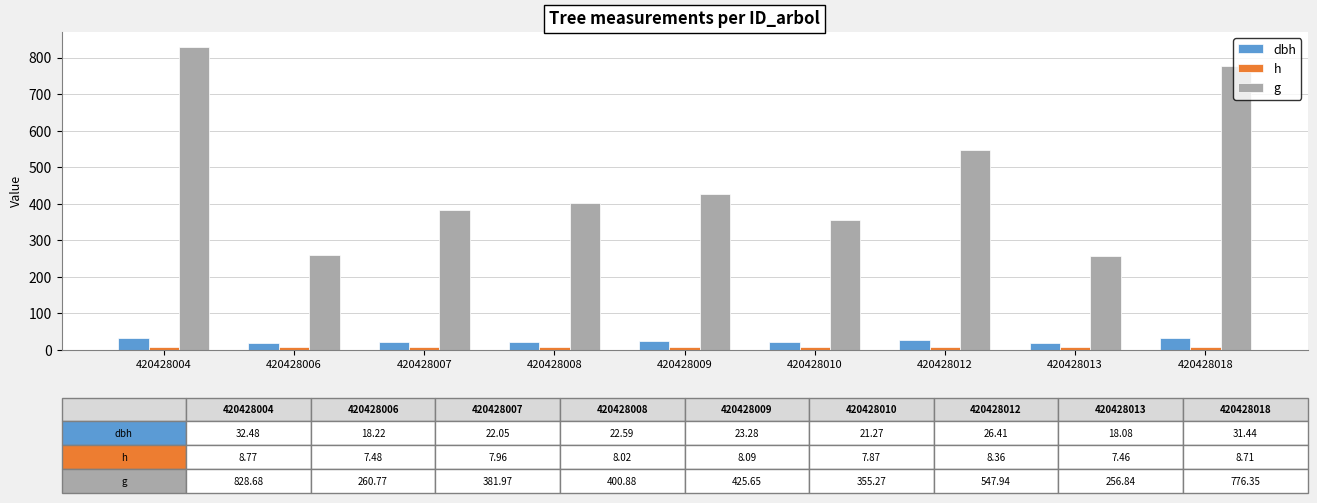

What is the smallest value displayed?

7.5